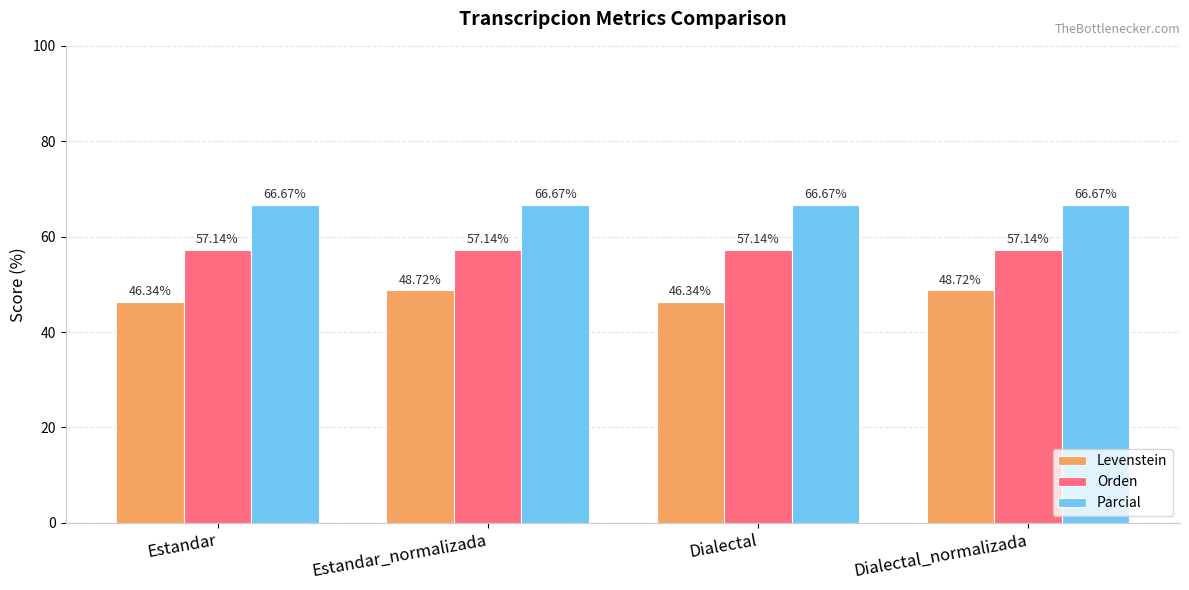

List the series in order of their overall mean, lowest first.

Levenstein, Orden, Parcial